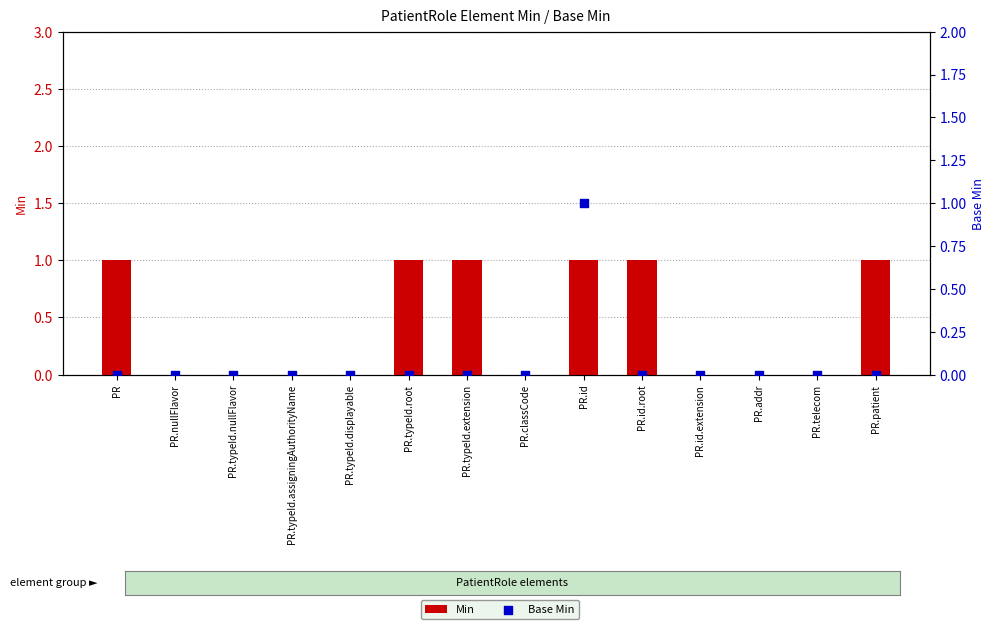

At which category is the sum across all series the highest?

PR.id